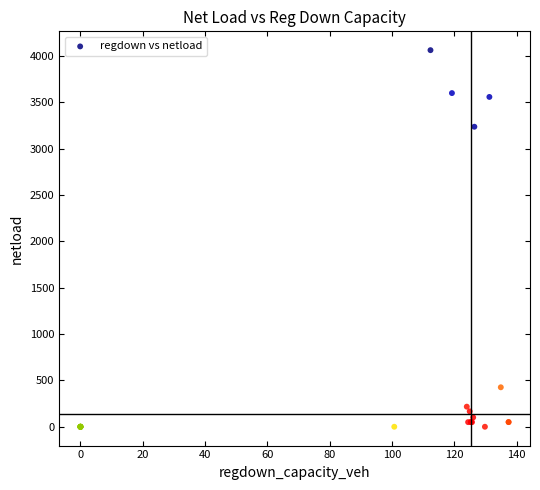

What Y value in the scatter plot is closest to 2032?

3237.9